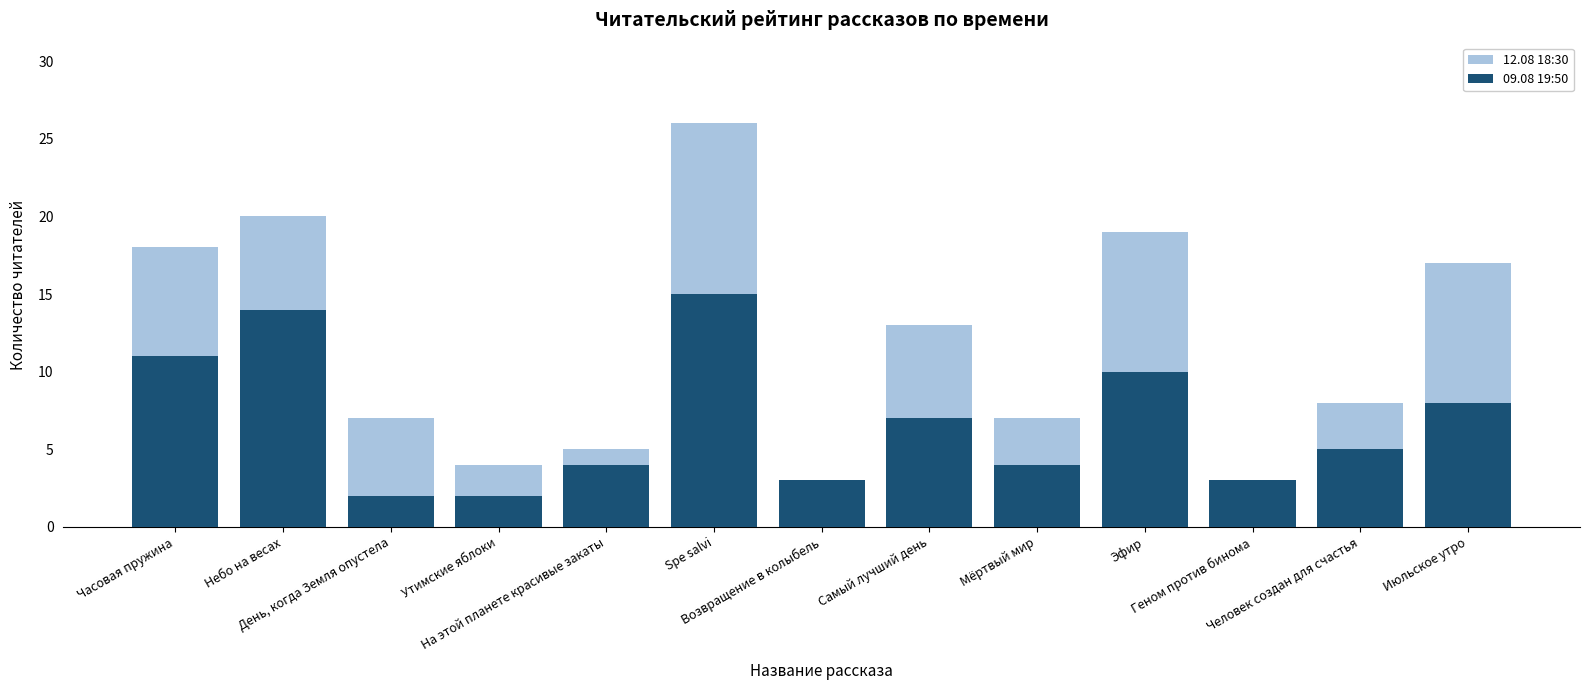

At which category does the chart reach its minimum across all series?

День, когда Земля опустела